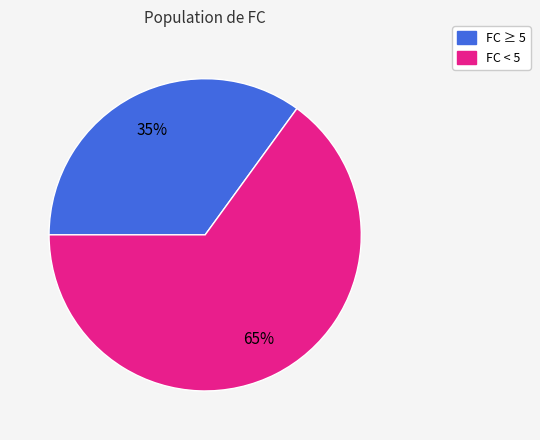

How many slices are in this pie chart?

2